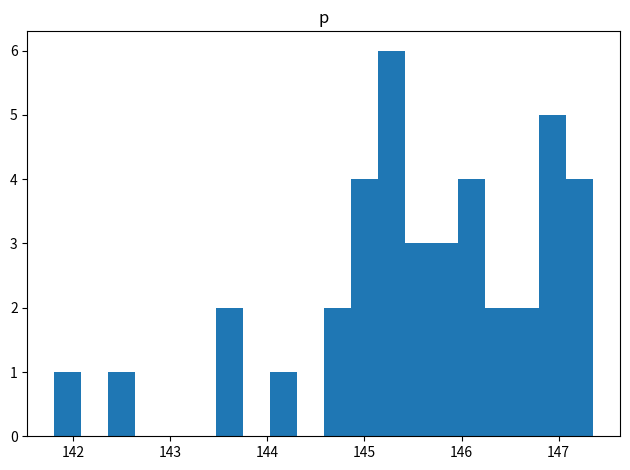

Around what value on the x-axis is the tallest bar? Give the approximate position of its centre, as read against the axis.

145.3